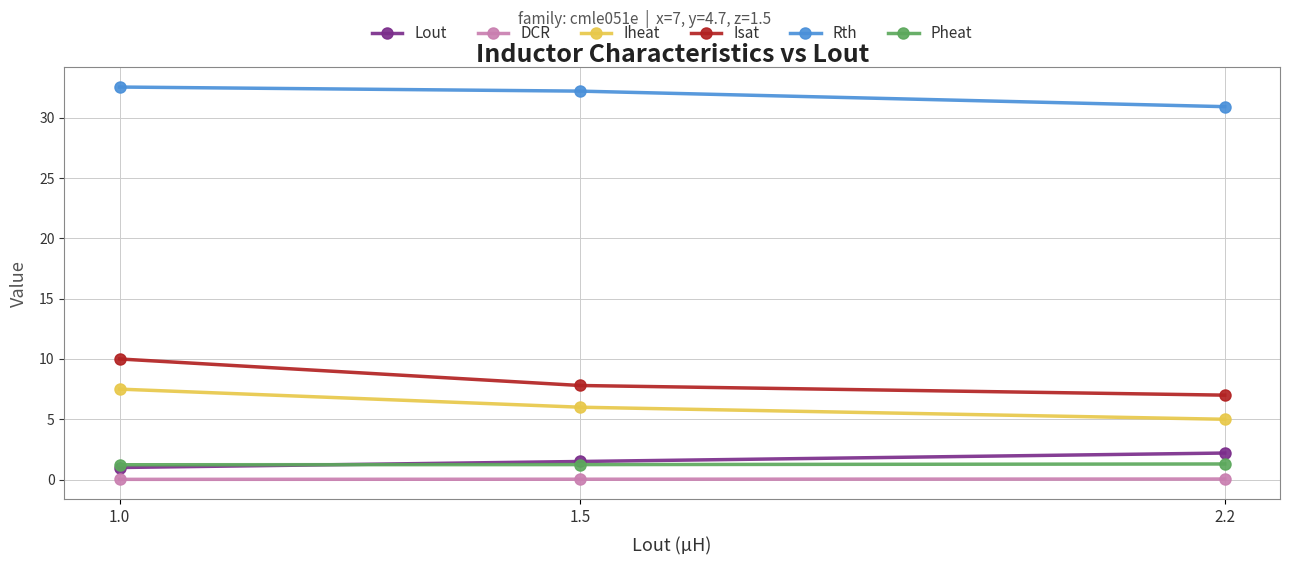

What is the highest value of the Pheat series?

1.3